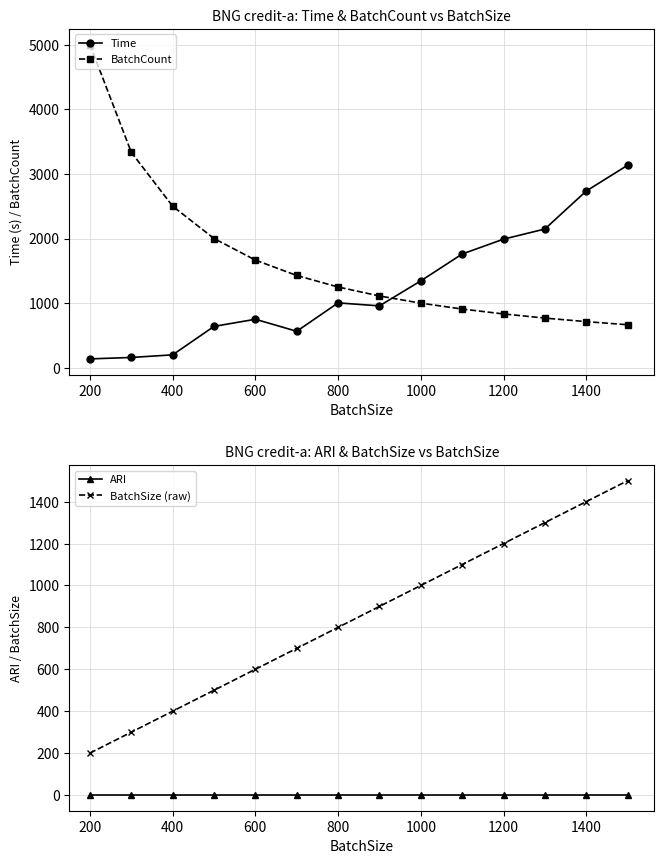

Reading right to left, extract all data points from this chart.

Time: 3133.2	2734.1	2146.9	1989.9	1760.1	1344.3	957.9	1004.1	564.7	750.7	640.4	200.2	159.8	137.5
BatchCount: 666.0	714.0	769.0	833.0	909.0	1000.0	1111.0	1250.0	1428.0	1666.0	2000.0	2500.0	3333.0	5000.0
ARI: 0.0	0.0	0.0	0.0	0.0	0.0	0.0	0.0	0.0	0.0	0.0	0.0	0.0	0.0
BatchSize (raw): 1500.0	1400.0	1300.0	1200.0	1100.0	1000.0	900.0	800.0	700.0	600.0	500.0	400.0	300.0	200.0